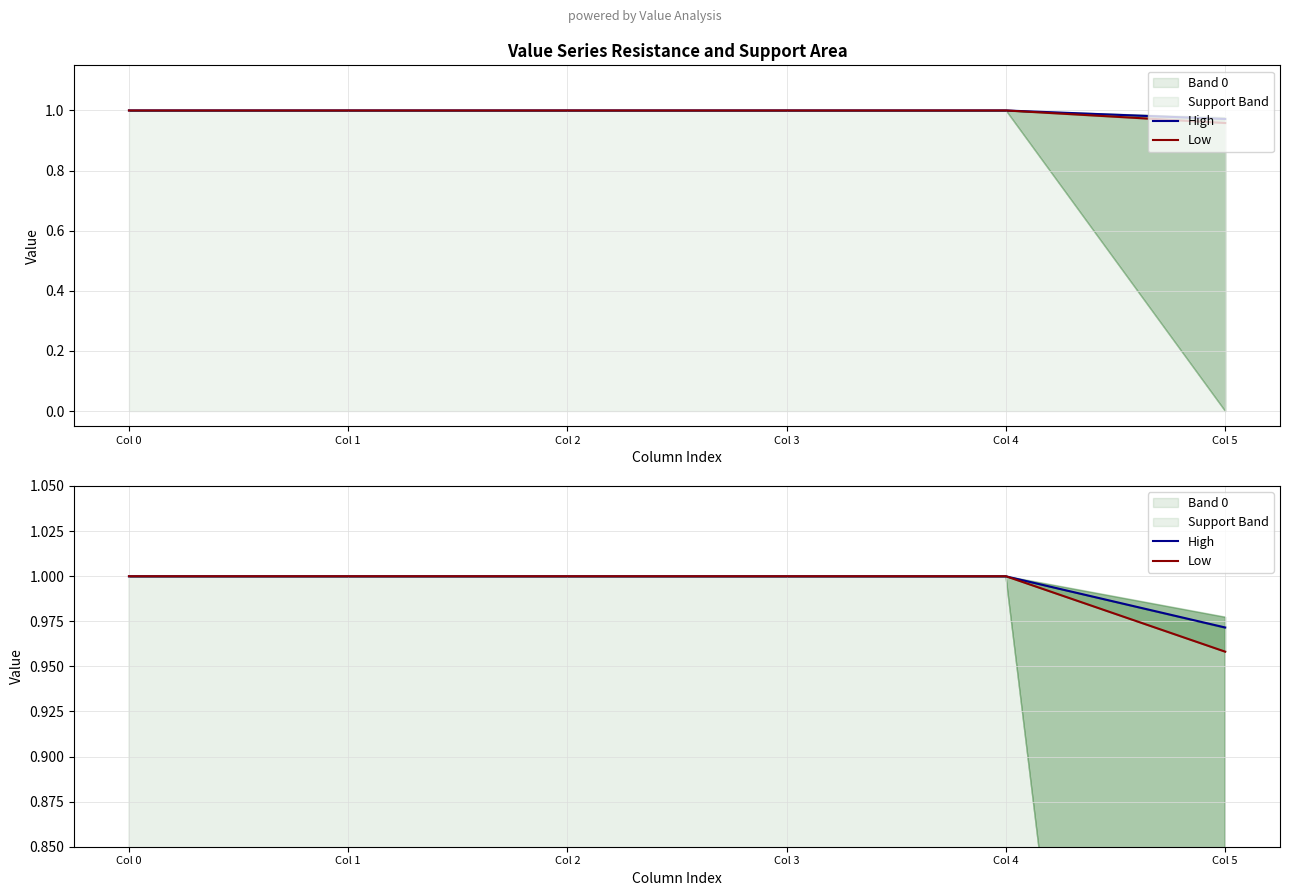

What is the maximum value shown in the chart?

1.0